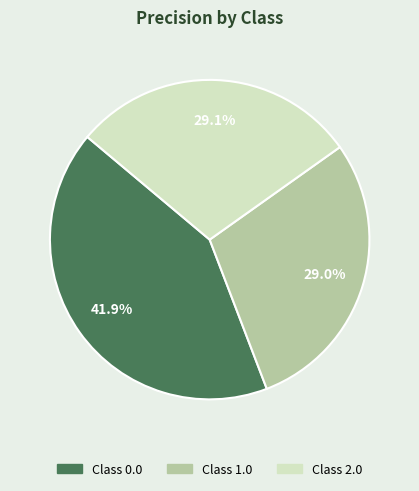

Is there any slice that represents more than half of the pie?

No